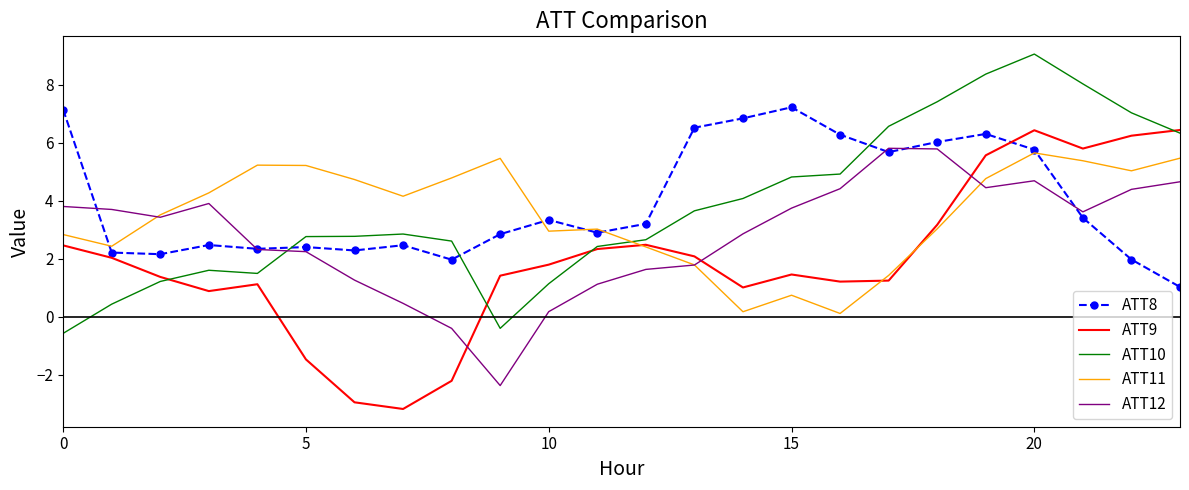

How many times do ATT11 and ATT10 cross each other?

1